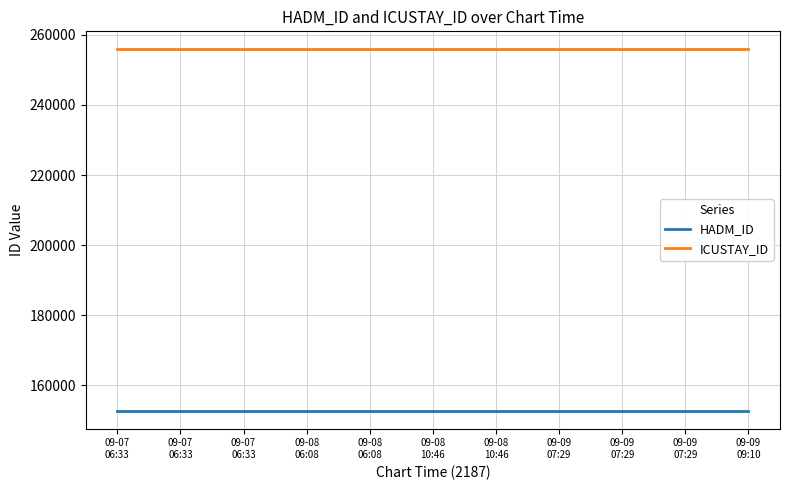

Which series has the widest spread of values?

HADM_ID